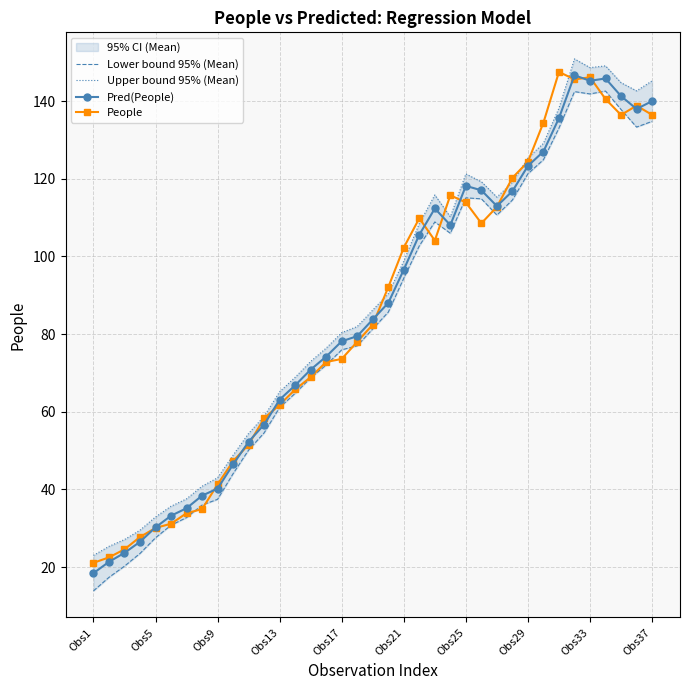

True or false: People has more than 2 points higher than both neighbors.

True